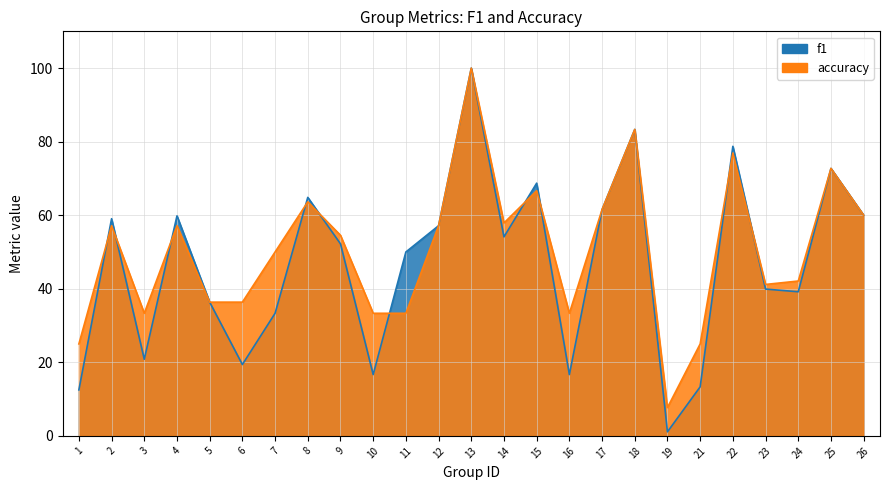

After their last crossing, which series has the higher values: f1 or accuracy?

accuracy